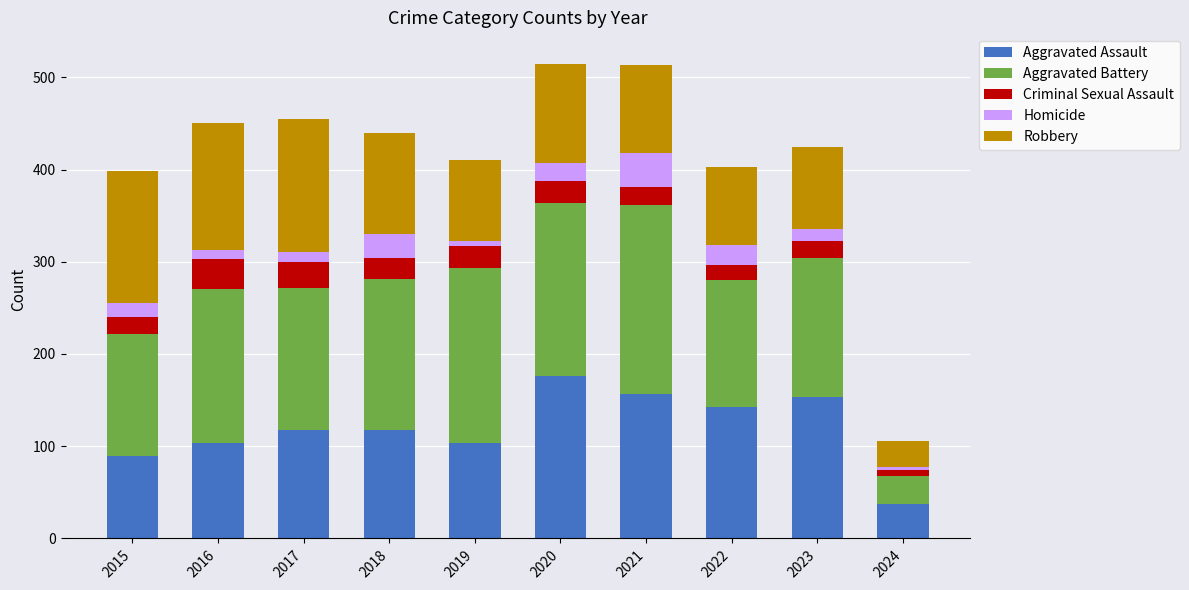

What is the total value across all series at 2023?

424